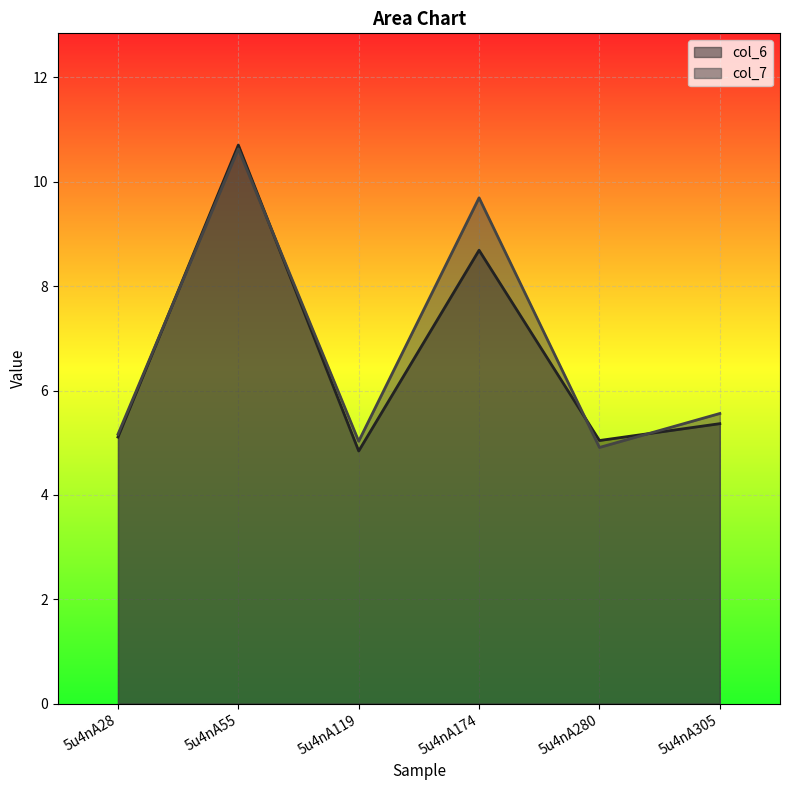

How many data points in col_6 are less than 5?

1